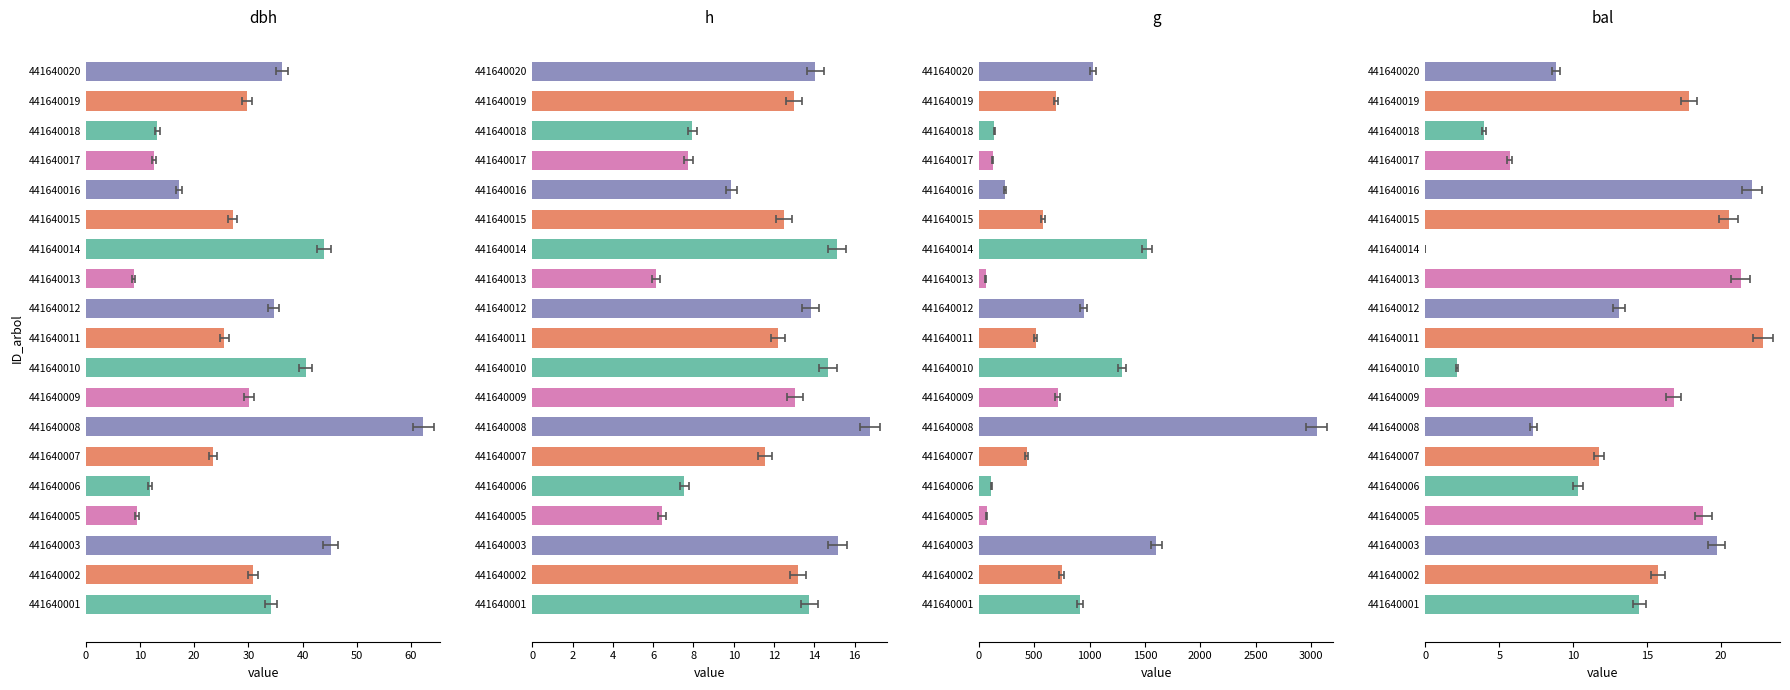

At how many categories does at least one series exceed 362?

13